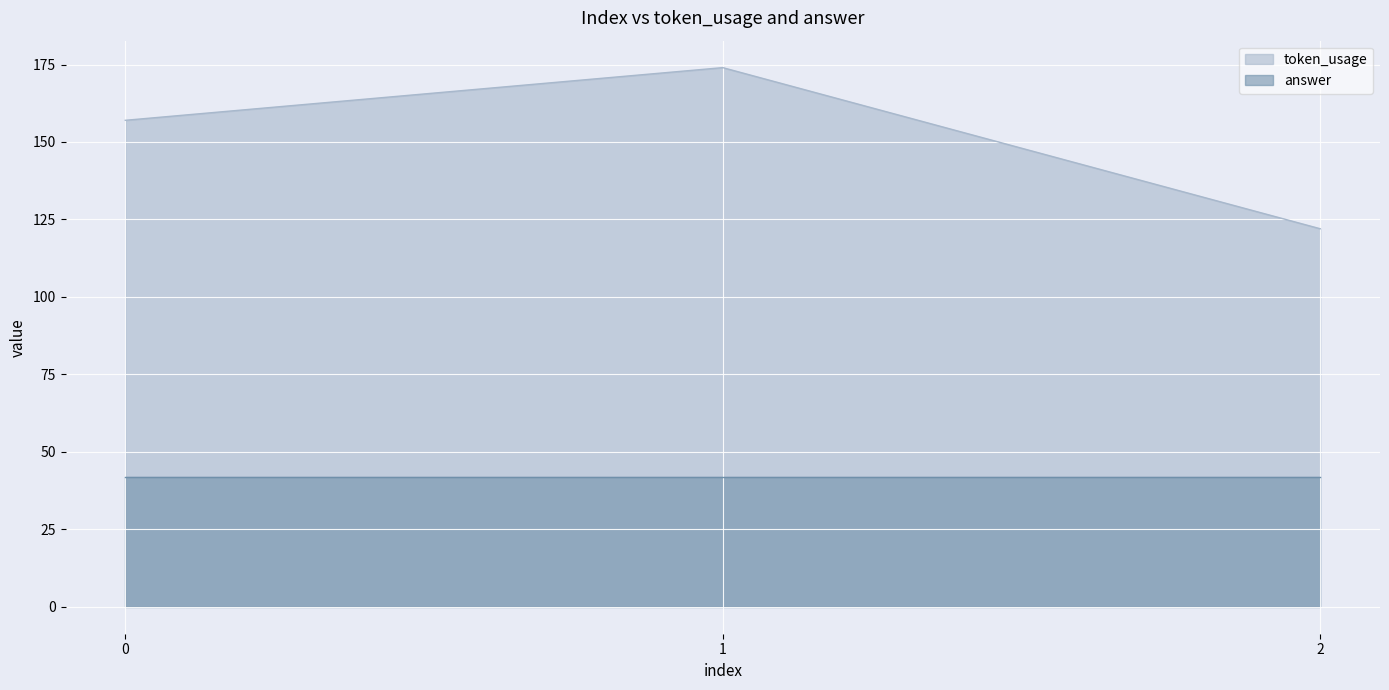

True or false: the data shows 313 at 1.

False